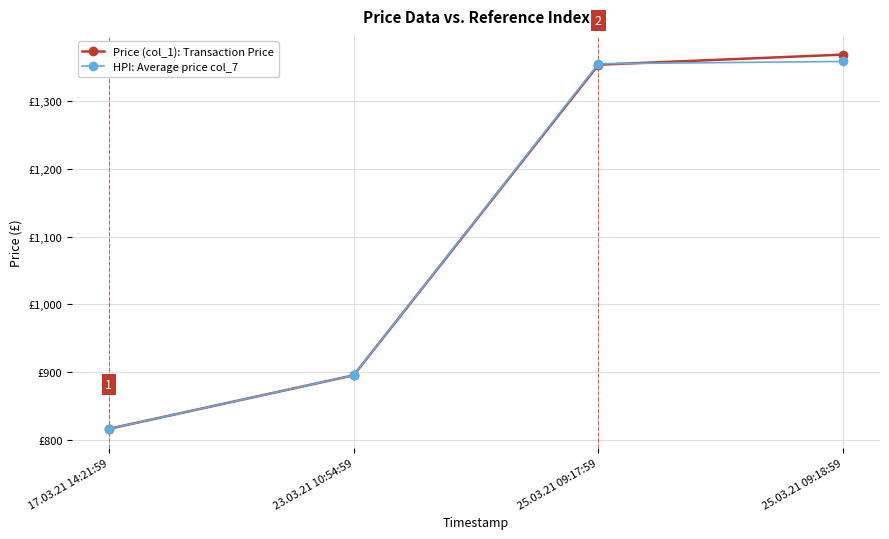

Between which two adjacent categories do HPI: Average price col_7 and Price (col_1): Transaction Price first intersect?

25.03.21 09:17:59 and 25.03.21 09:18:59